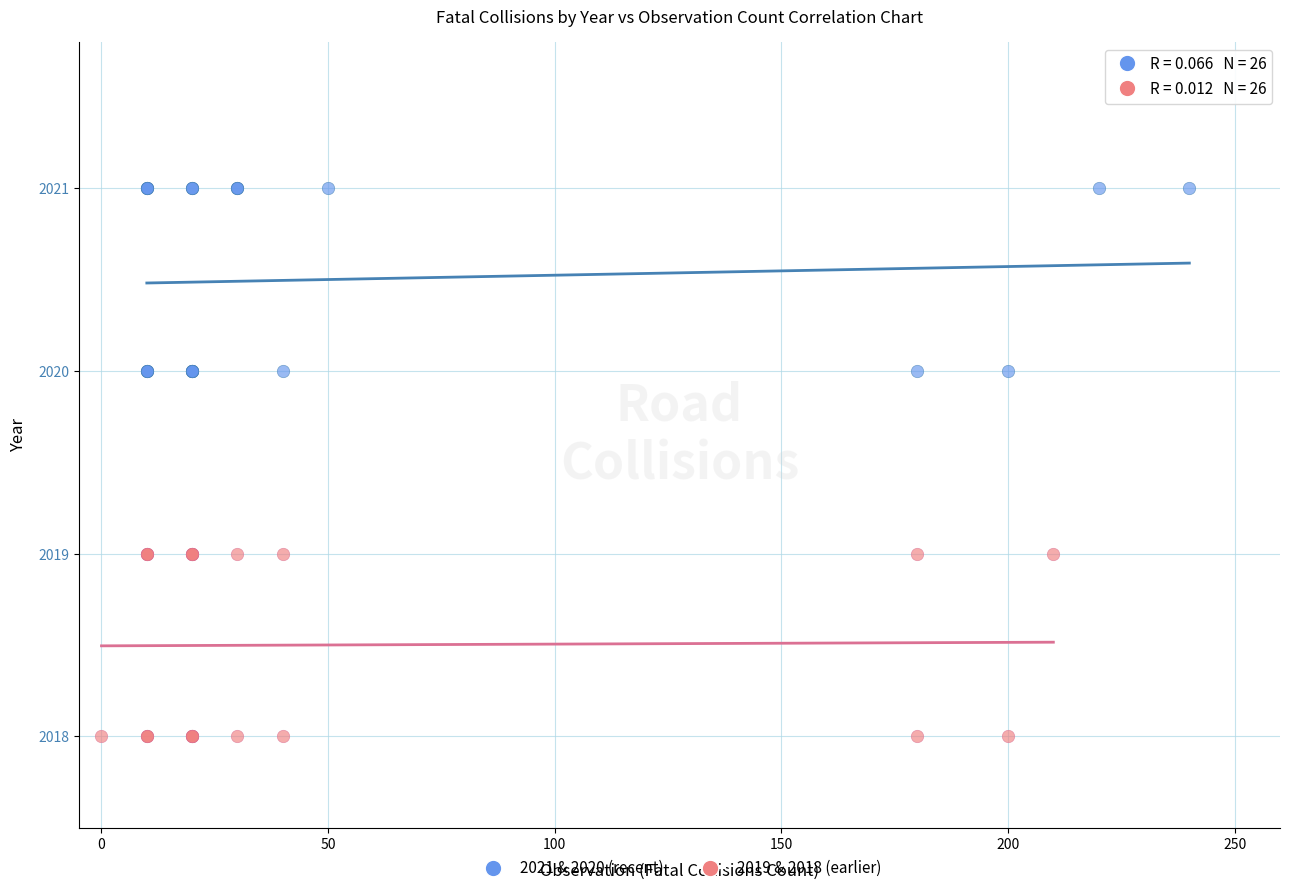

Which series contains the lowest Y value?

2019 & 2018 (earlier)